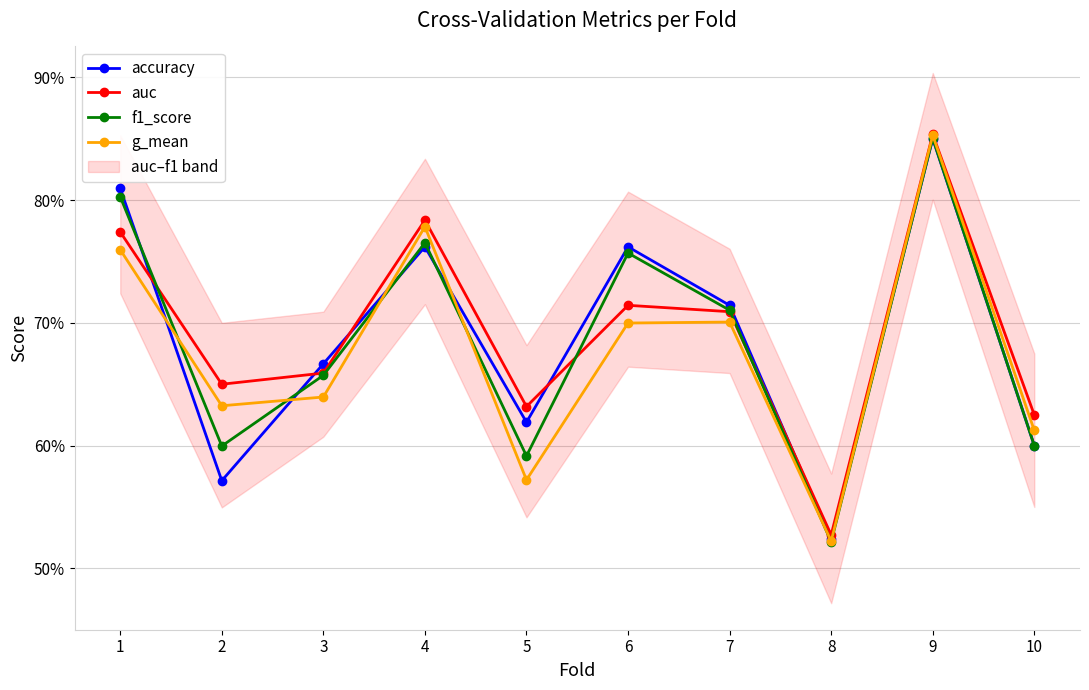

What is the maximum value for g_mean?

0.9